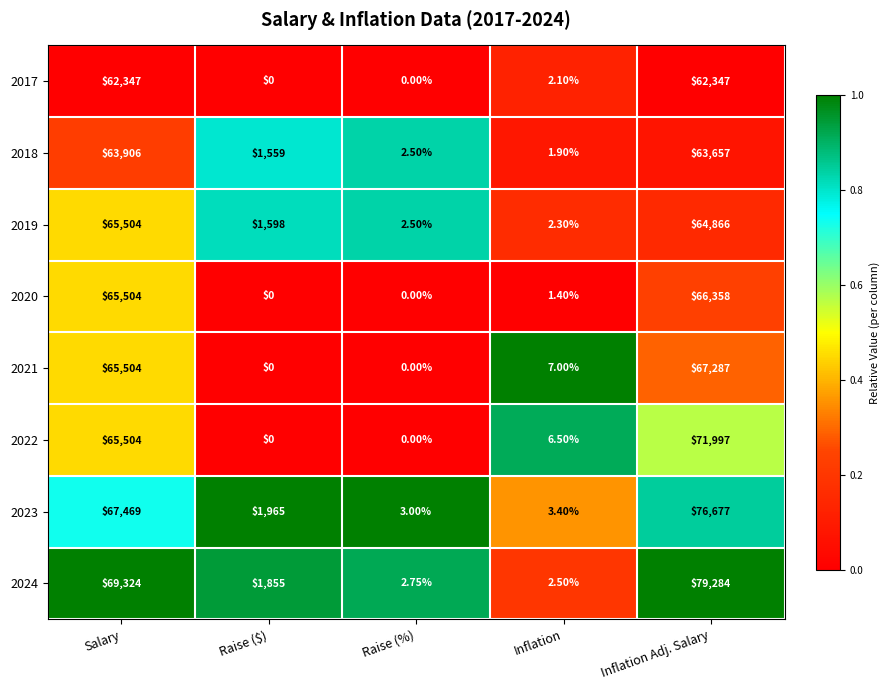

Is the value of 2024 at Salary greater than the value of 2022 at Inflation?

Yes